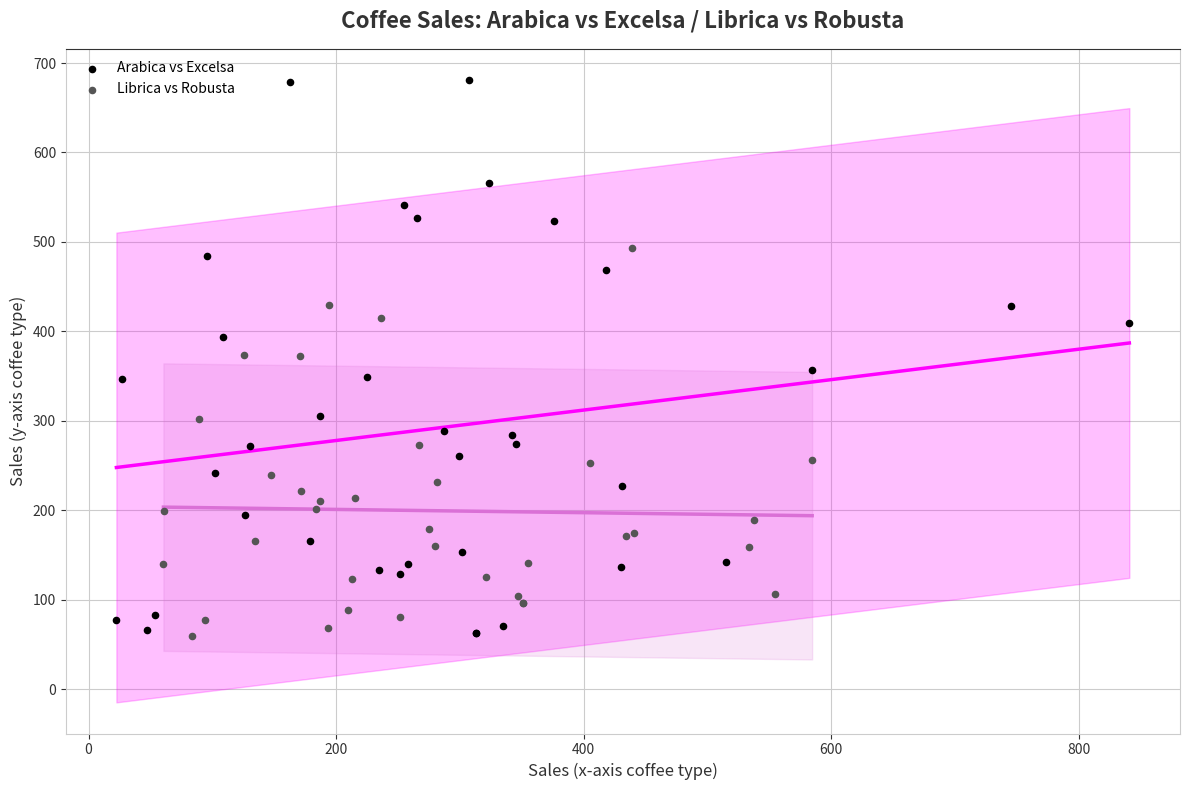

Which series contains the highest Y value?

Arabica vs Excelsa